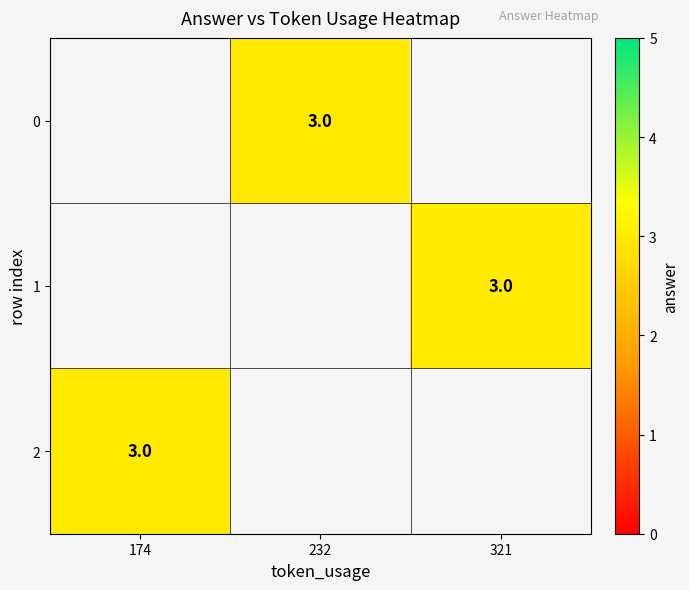

Count the number of categories in the chart.

3